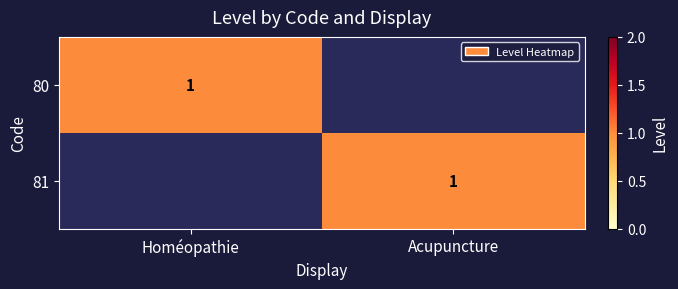

The 80 series shows 1 at Homéopathie. True or false?

True